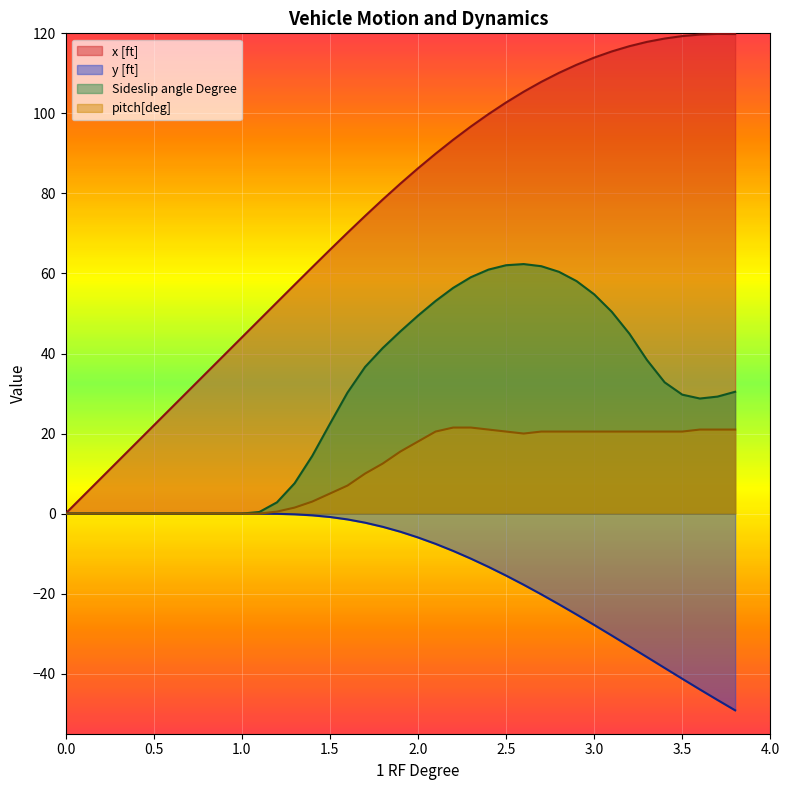

True or false: y [ft] and Sideslip angle Degree intersect in this chart.

False